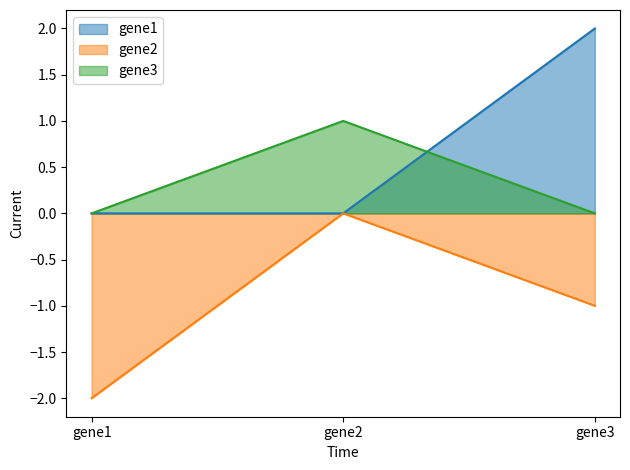

What is the total value across all series at gene2?

1